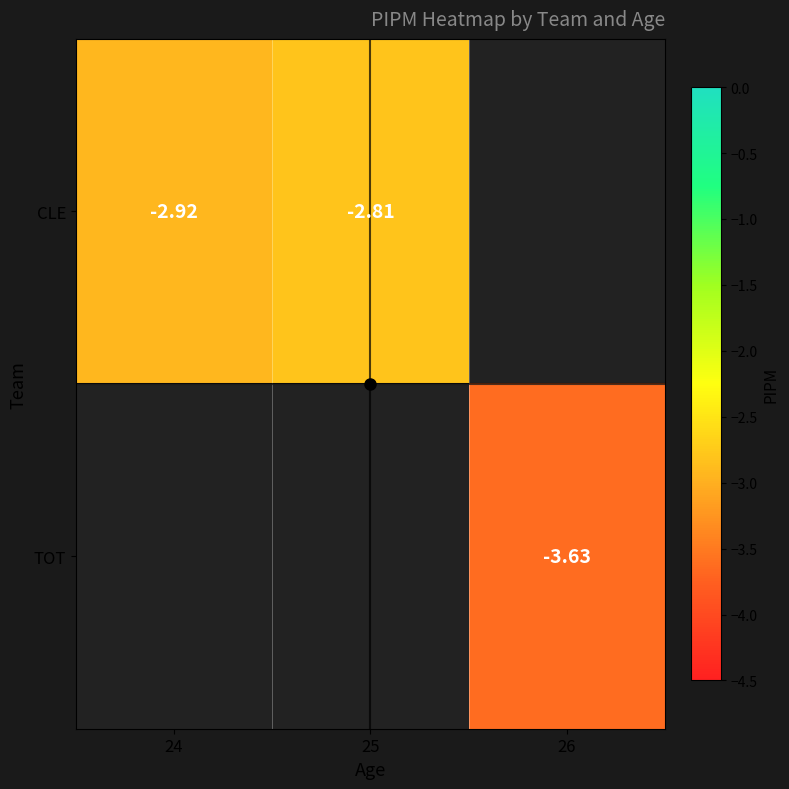

Is the value of TOT at 26 greater than the value of CLE at 25?

No